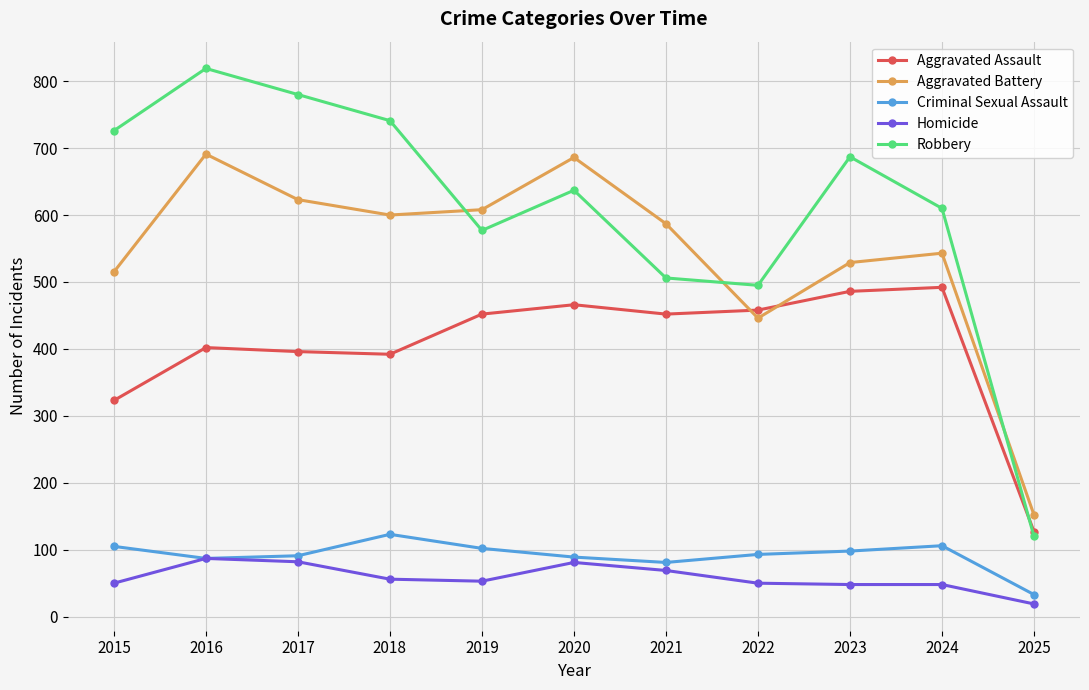

What is the difference between the highest and lowest values at 2018?

685